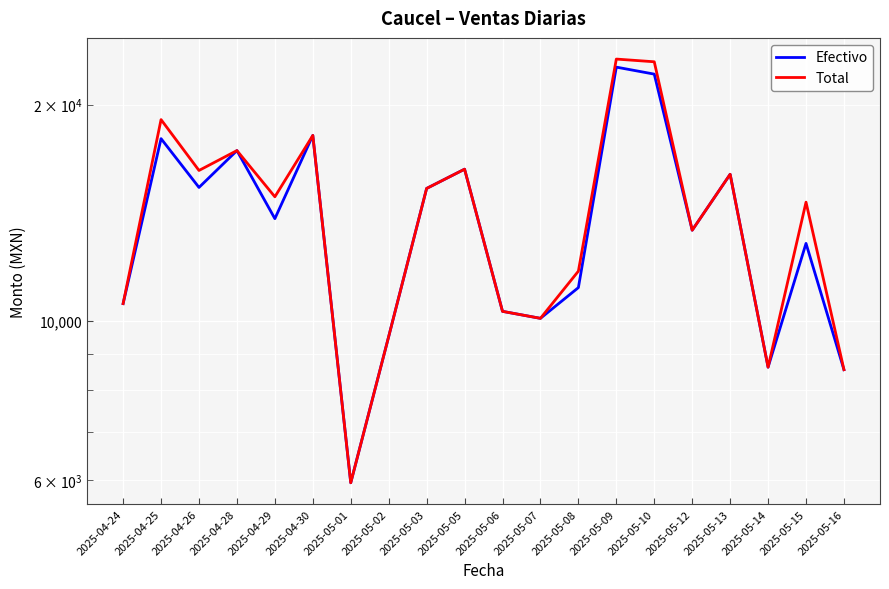

The value of Efectivo at 2025-05-05 is 16257.4. True or false?

True